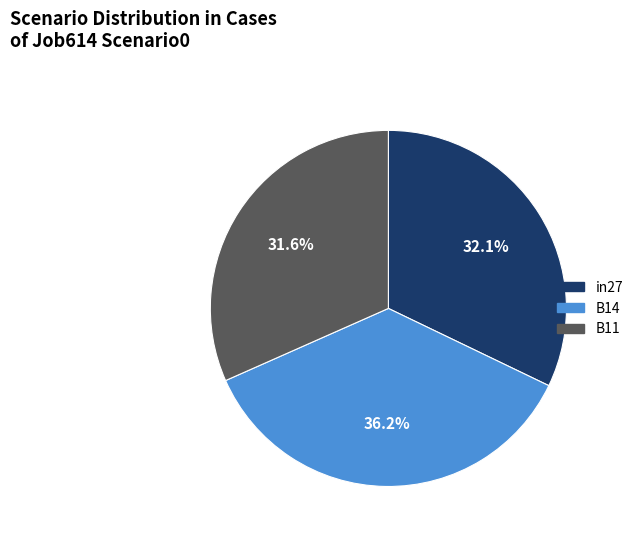

What is the total percentage of B14 and in27?

68.4%